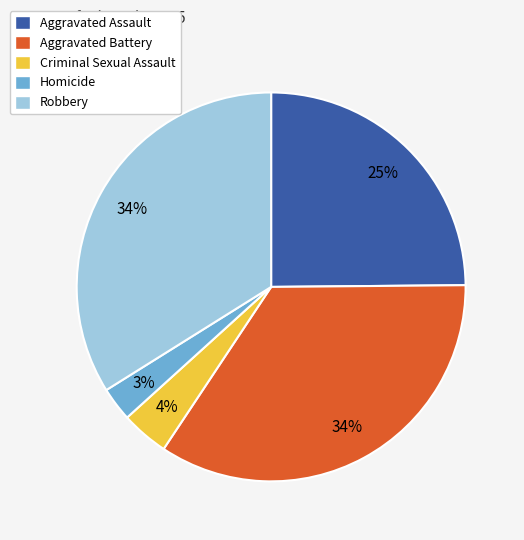

To the nearest percent, what portion does Criminal Sexual Assault represent?

4%